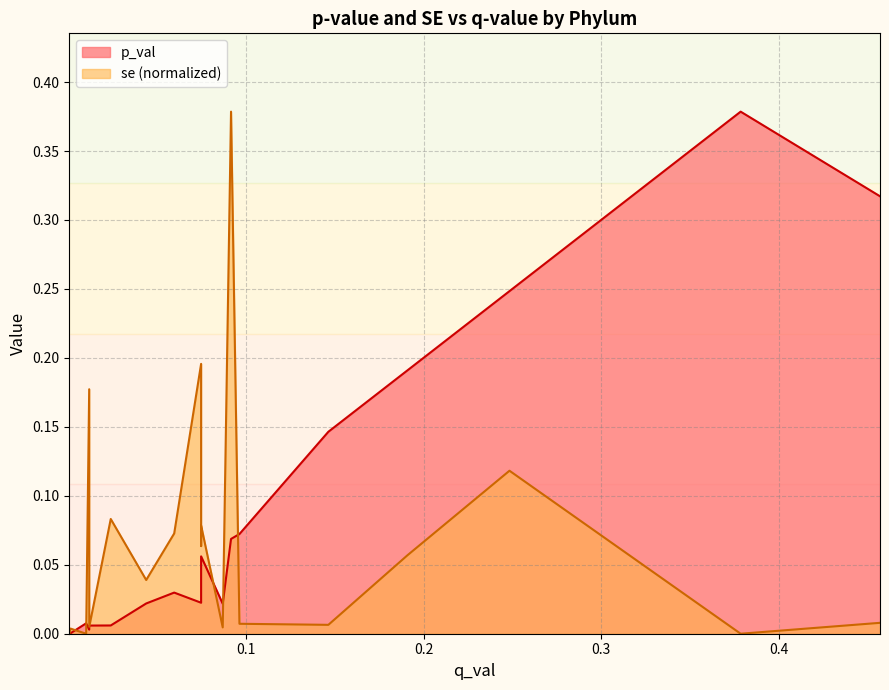

Rank the series by their maximum value, from lowest to highest.

p_val, se